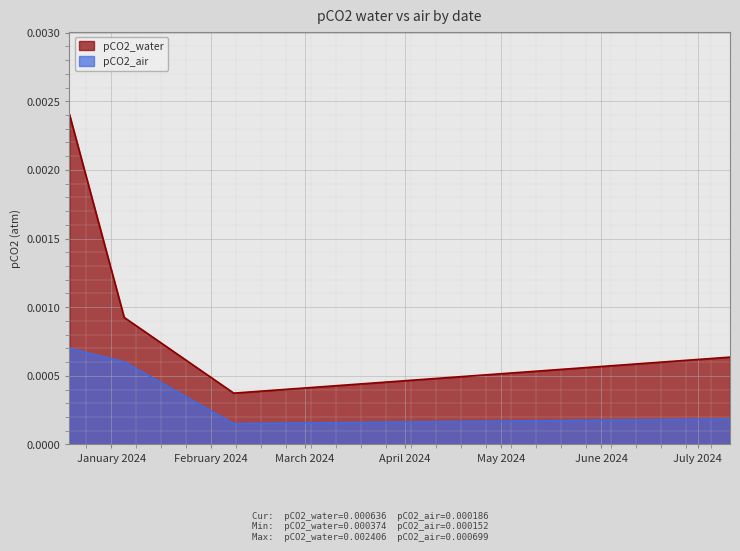

True or false: pCO2_air and pCO2_water intersect in this chart.

False